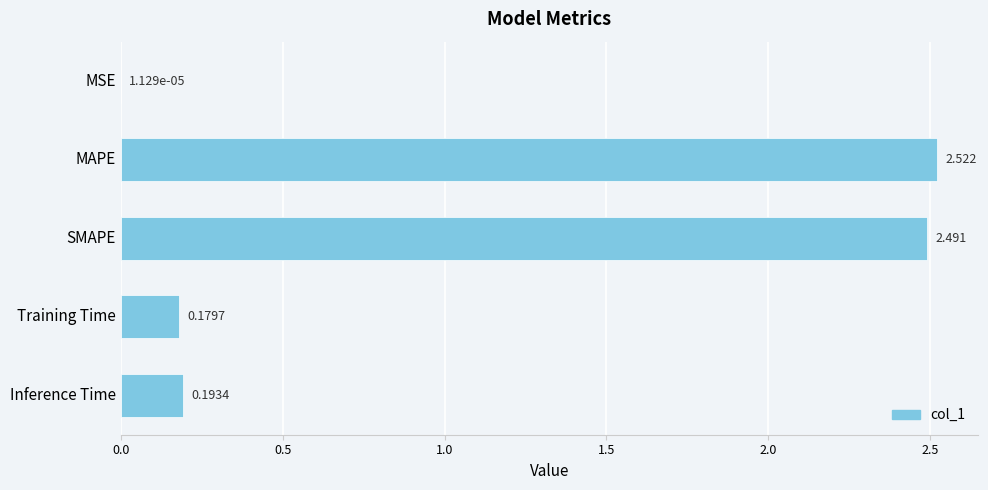

At which category does the chart reach its peak across all series?

MAPE